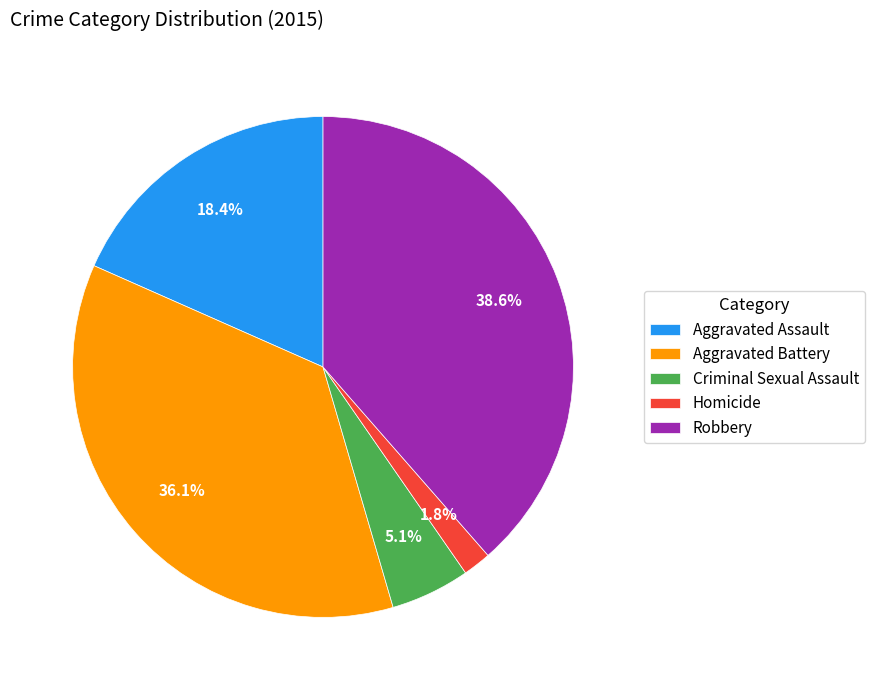

Between Homicide and Criminal Sexual Assault, which is larger?

Criminal Sexual Assault